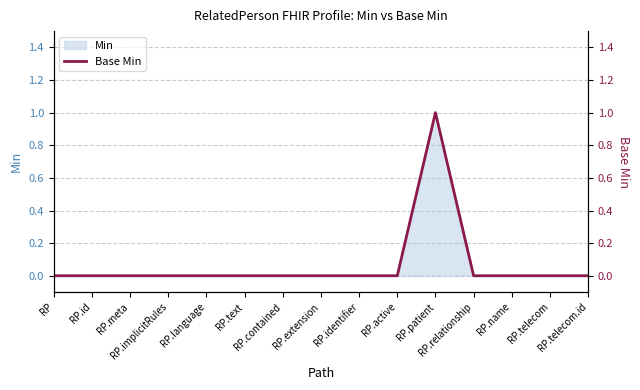

True or false: the data shows 0 at RP.meta.

True